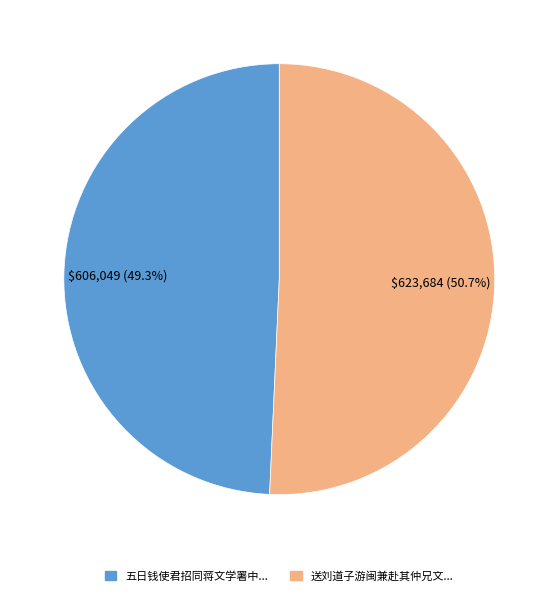

Which category has the smallest portion of the pie?

五日钱使君招同蒋文学署中...